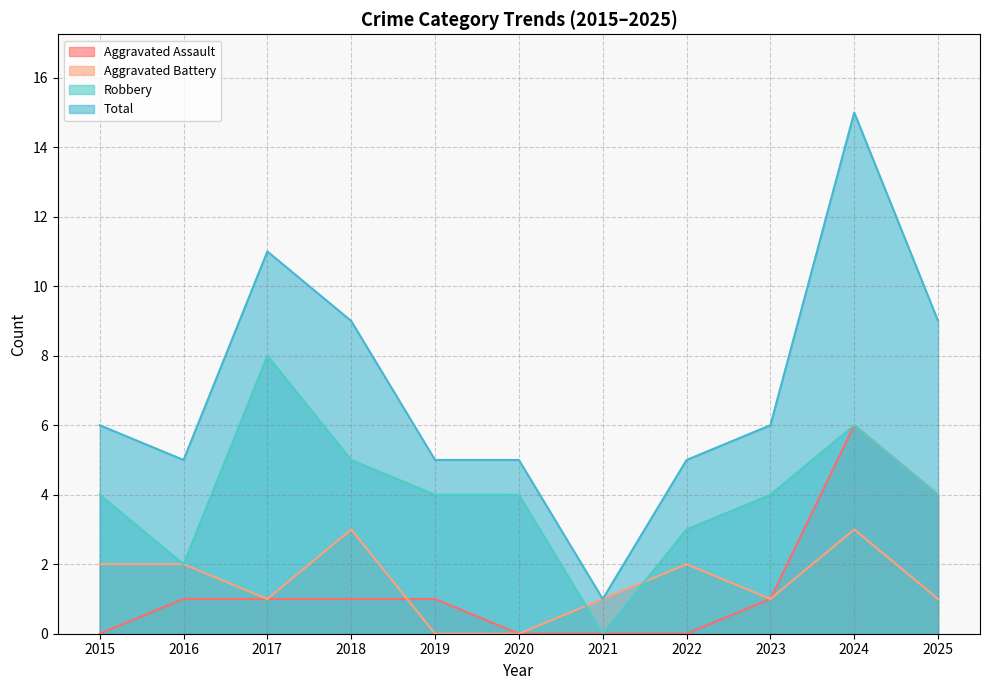

How many data points in Robbery are less than 4?

3